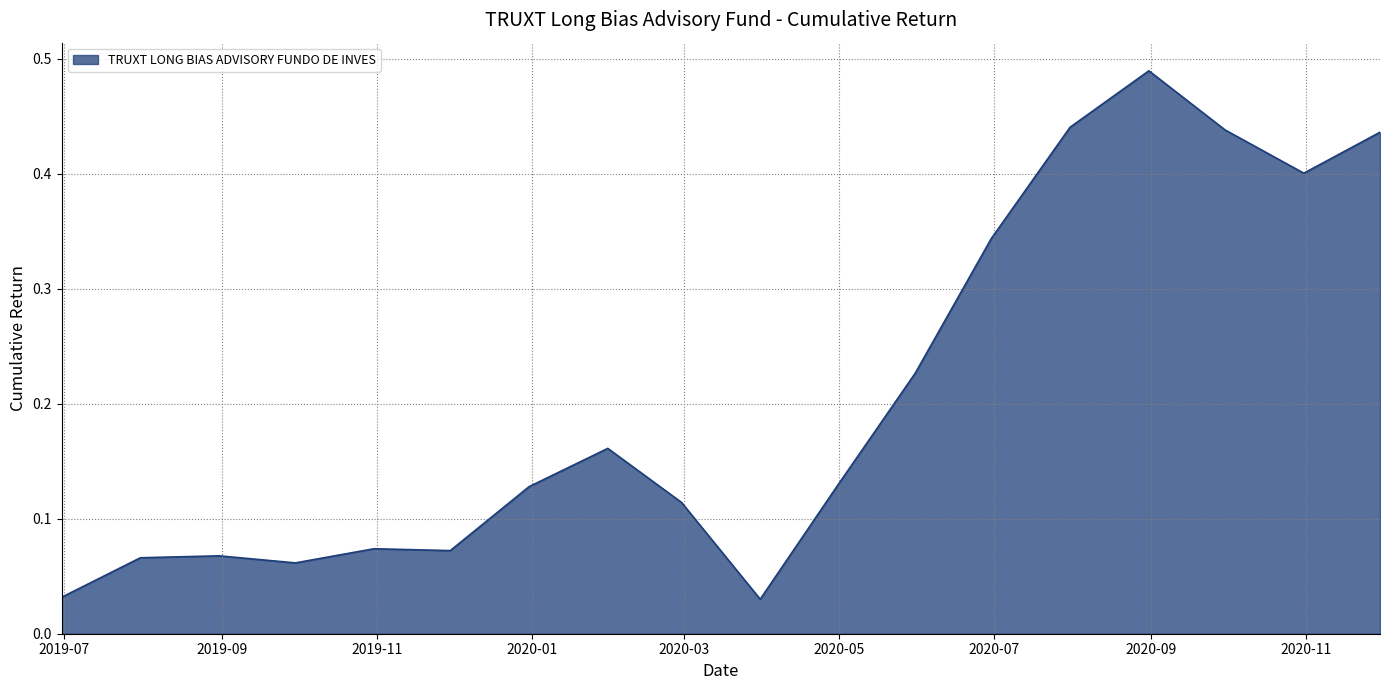

Does the chart have visible grid lines?

Yes